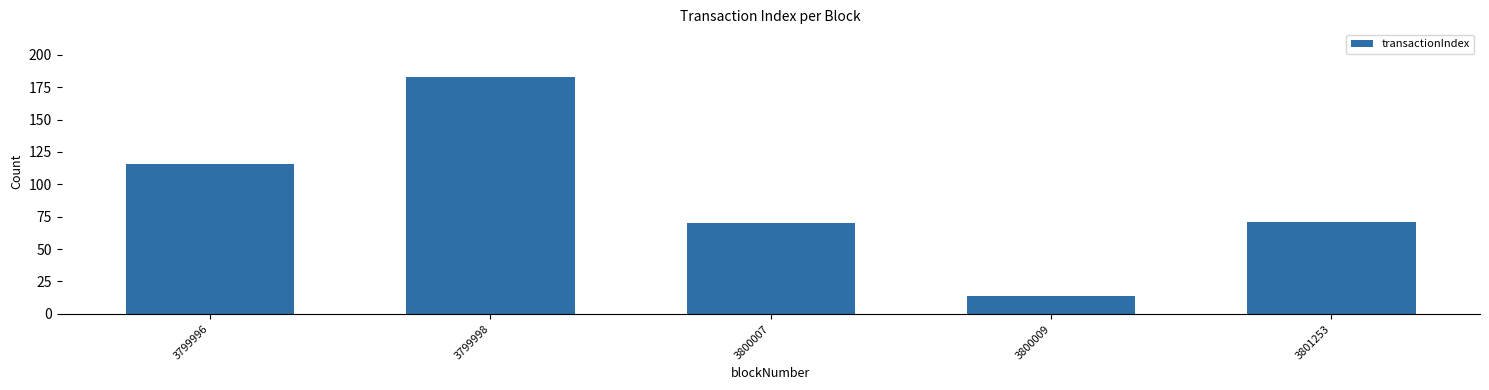

What is the change in value from 3799996 to 3801253?

-45